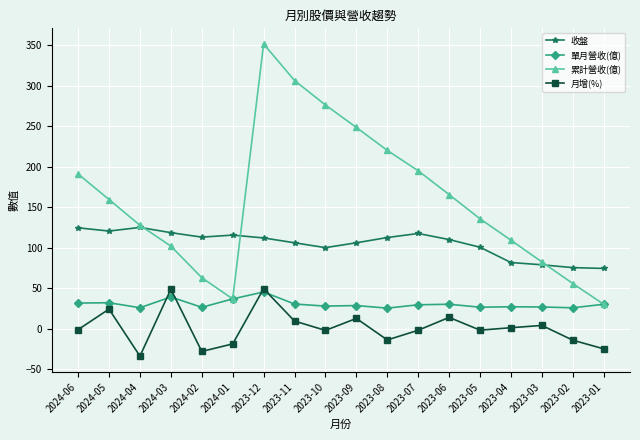

What is the difference between the highest and lowest values at 2023-02?

89.7